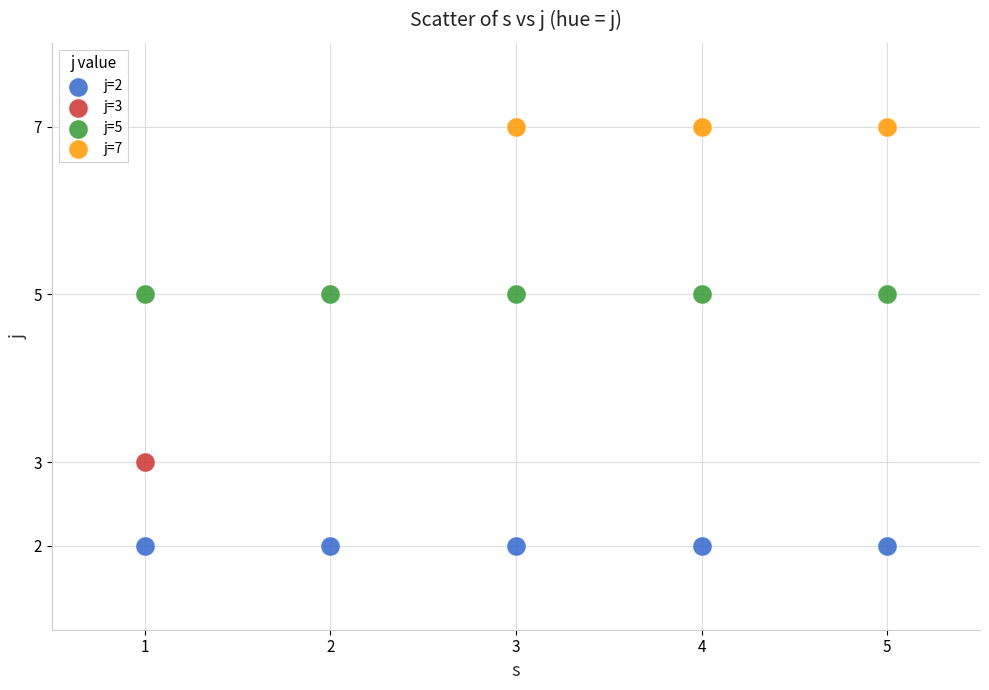

Which series contains the highest Y value?

j=7